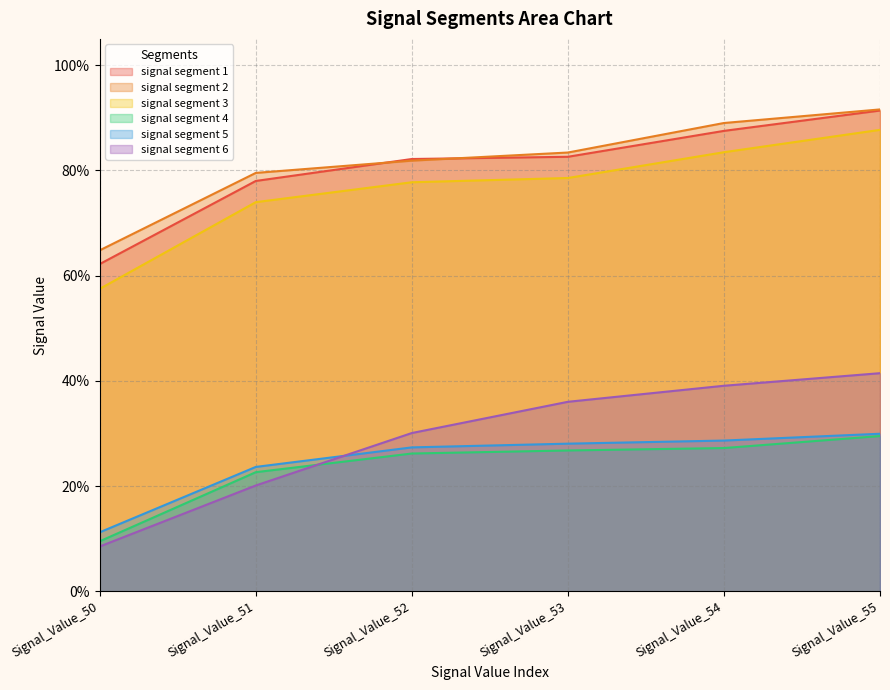

Reading left to right, what are all the values shown in this chart?

signal segment 1: 0.6	0.8	0.8	0.8	0.9	0.9
signal segment 2: 0.6	0.8	0.8	0.8	0.9	0.9
signal segment 3: 0.6	0.7	0.8	0.8	0.8	0.9
signal segment 4: 0.1	0.2	0.3	0.3	0.3	0.3
signal segment 5: 0.1	0.2	0.3	0.3	0.3	0.3
signal segment 6: 0.1	0.2	0.3	0.4	0.4	0.4